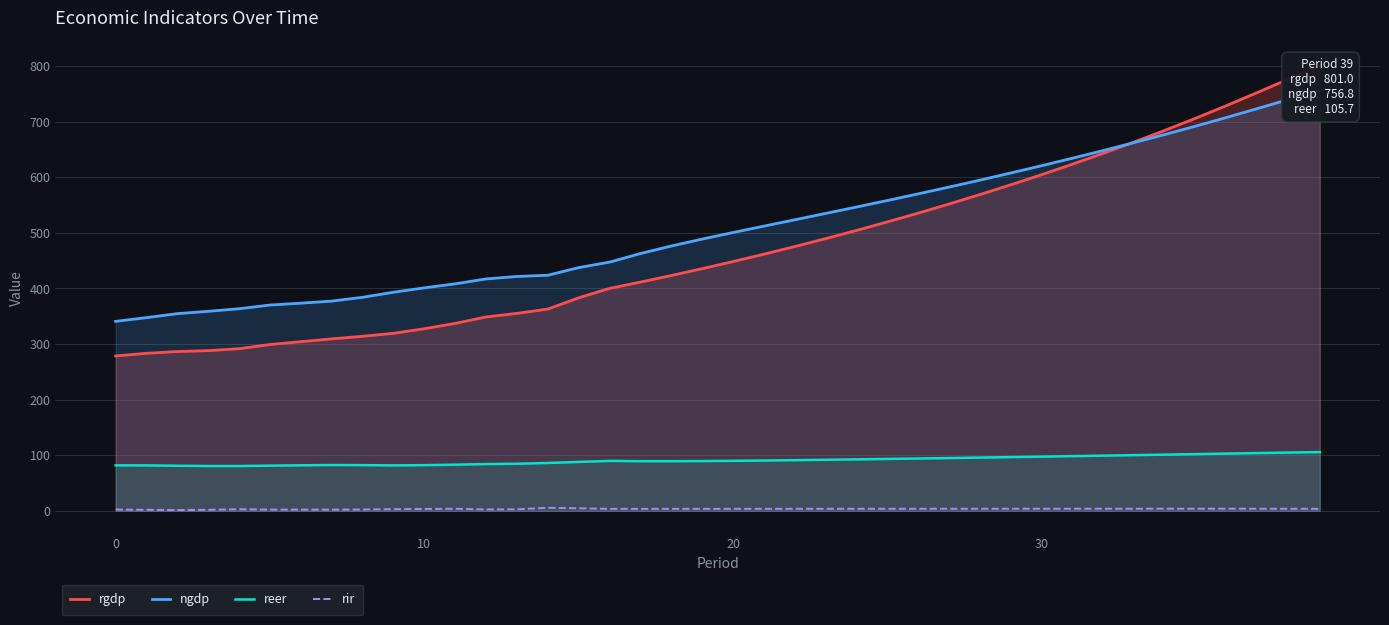

Between 14 and 13, which is larger?

14